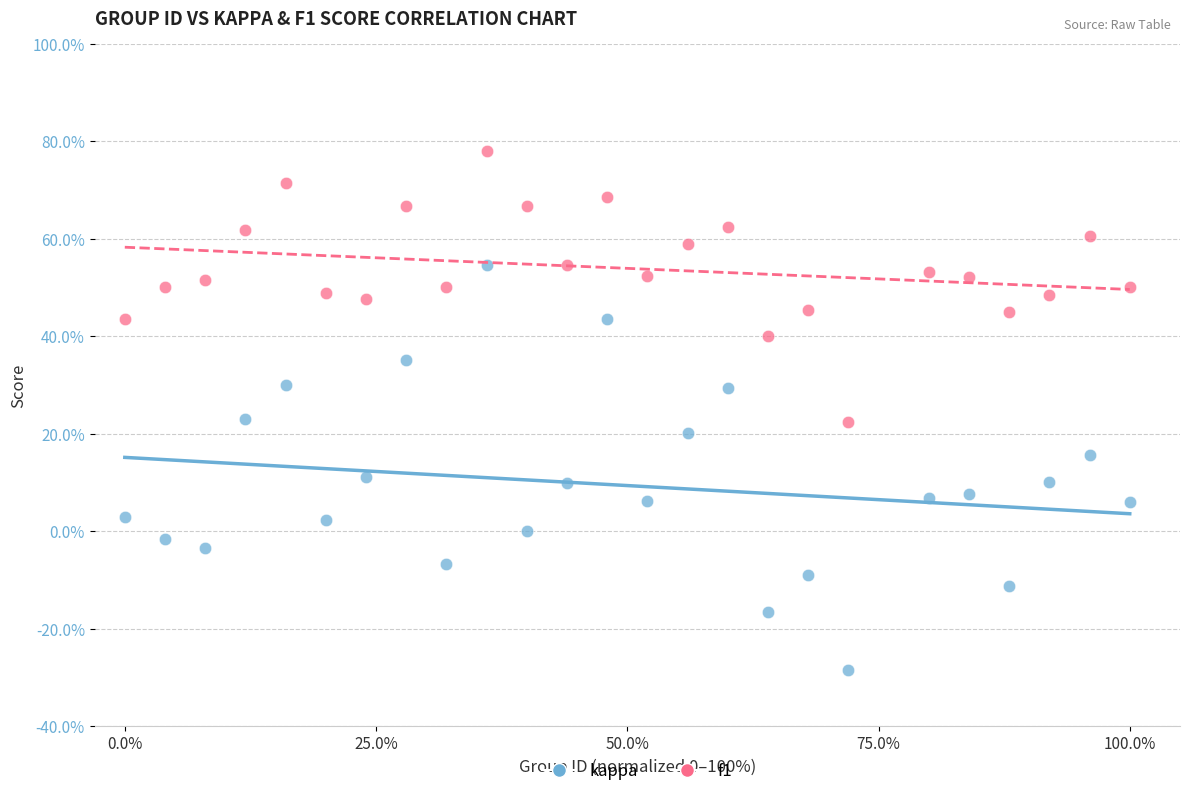

Which series has the widest spread of Y values?

kappa